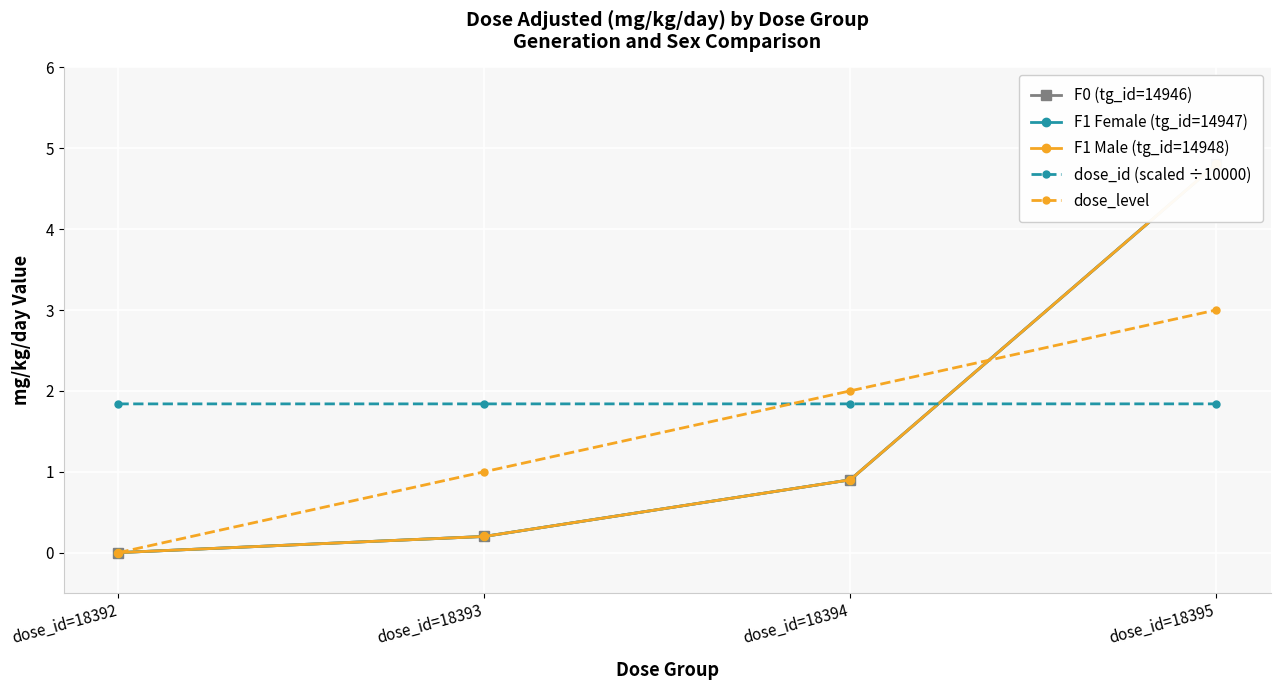

Is it true that F1 Female (tg_id=14947) equals 1.9 at dose_id=18392?

False